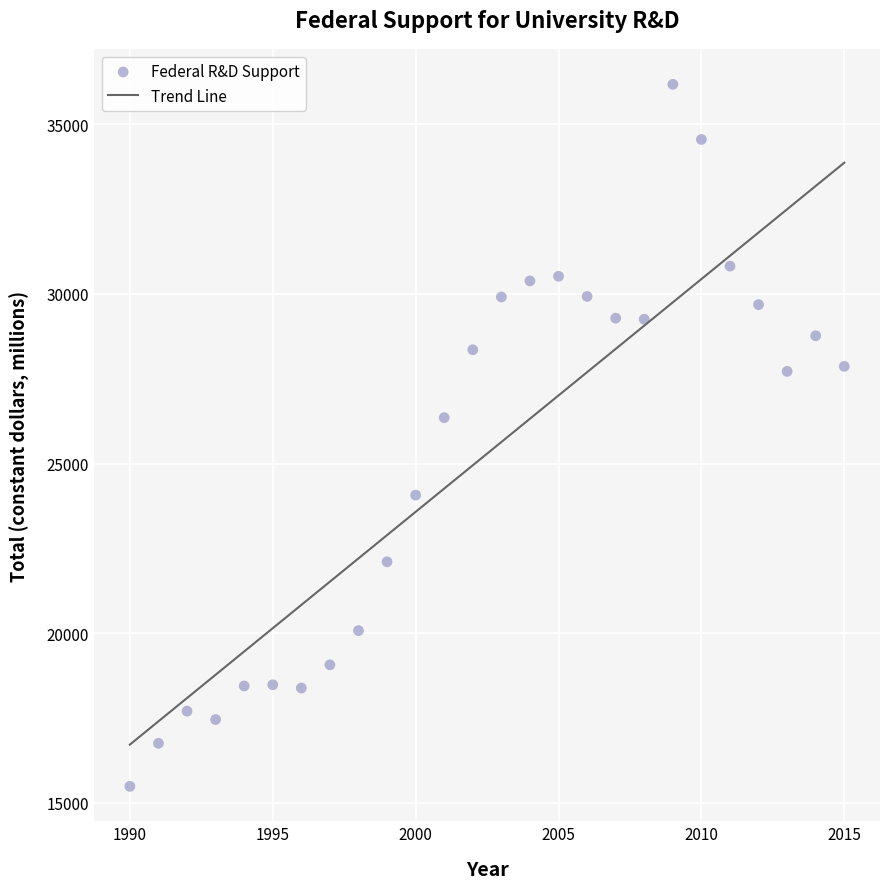

What is the range of Y values (max minus min)?

20704.1